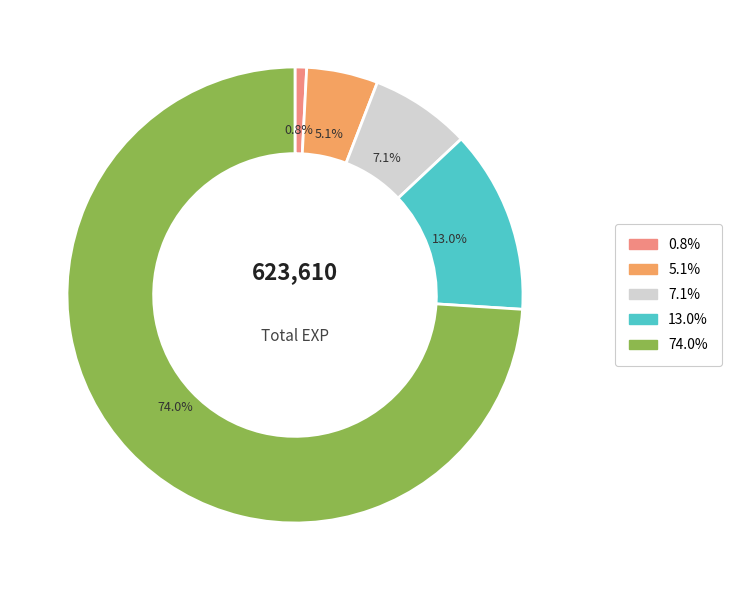

Is there a majority slice in this chart?

Yes